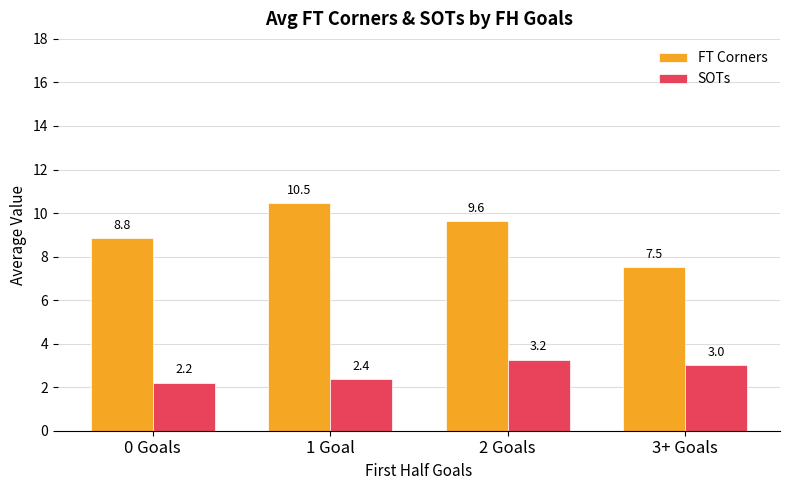

Rank the series by their average value, from highest to lowest.

FT Corners, SOTs